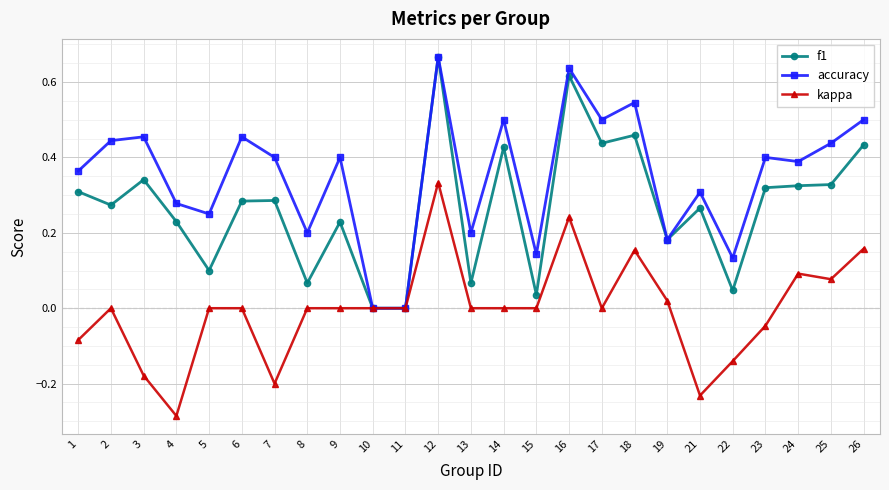

True or false: accuracy has more than 1 points higher than both neighbors.

True